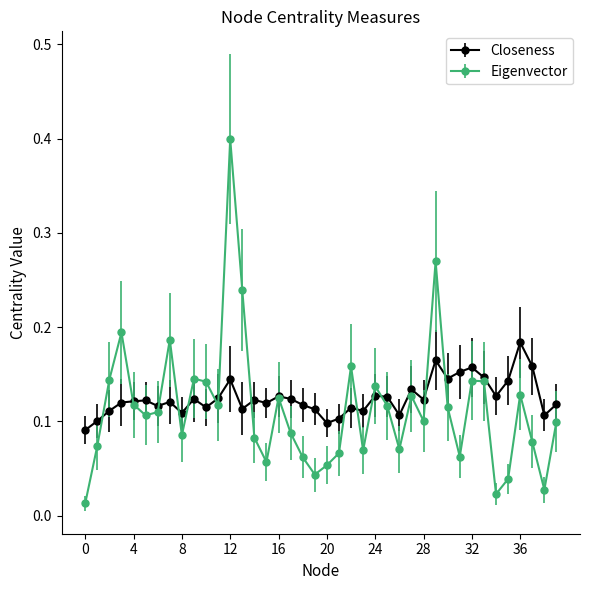

List the series in order of their overall mean, lowest first.

Eigenvector, Closeness